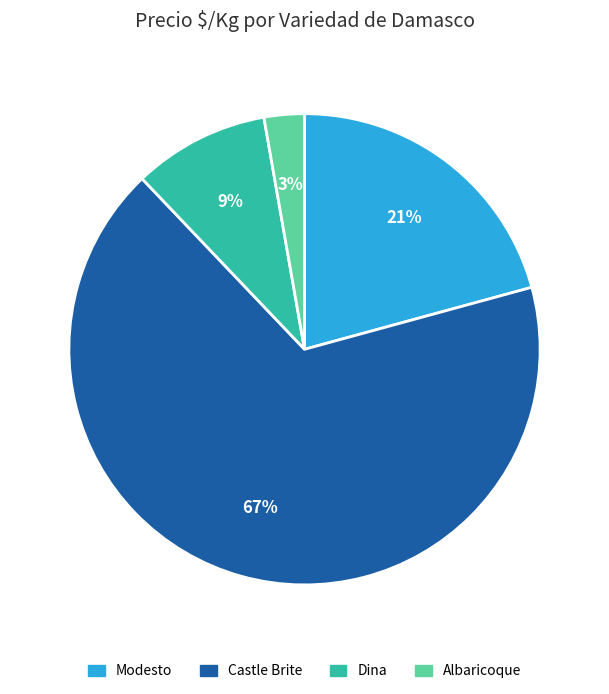

Is the sum of Castle Brite and Modesto greater than half?

Yes